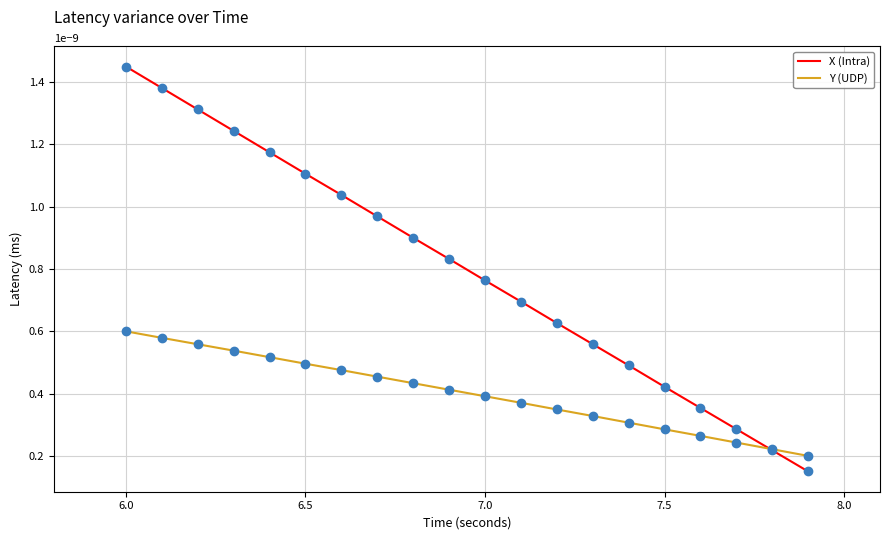

Which series has the largest total across all categories?

X (Intra)